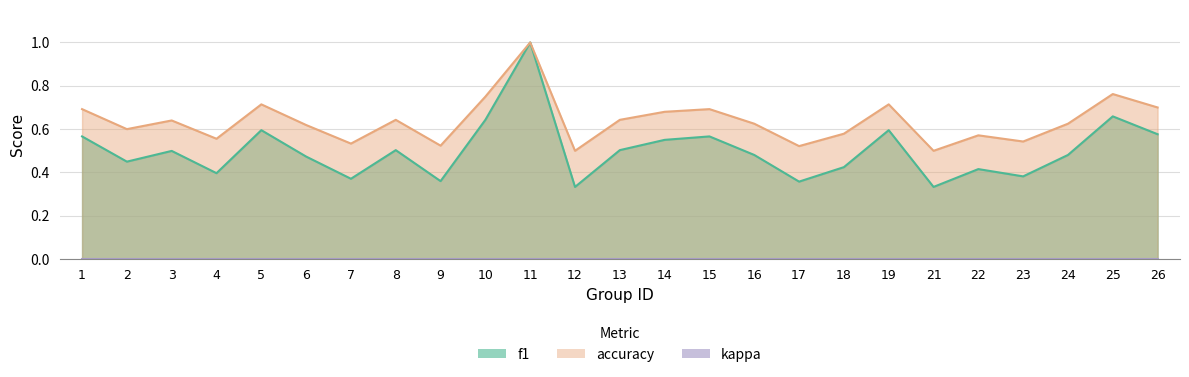

What is the sum of the f1 values at 7 and 13?

0.9